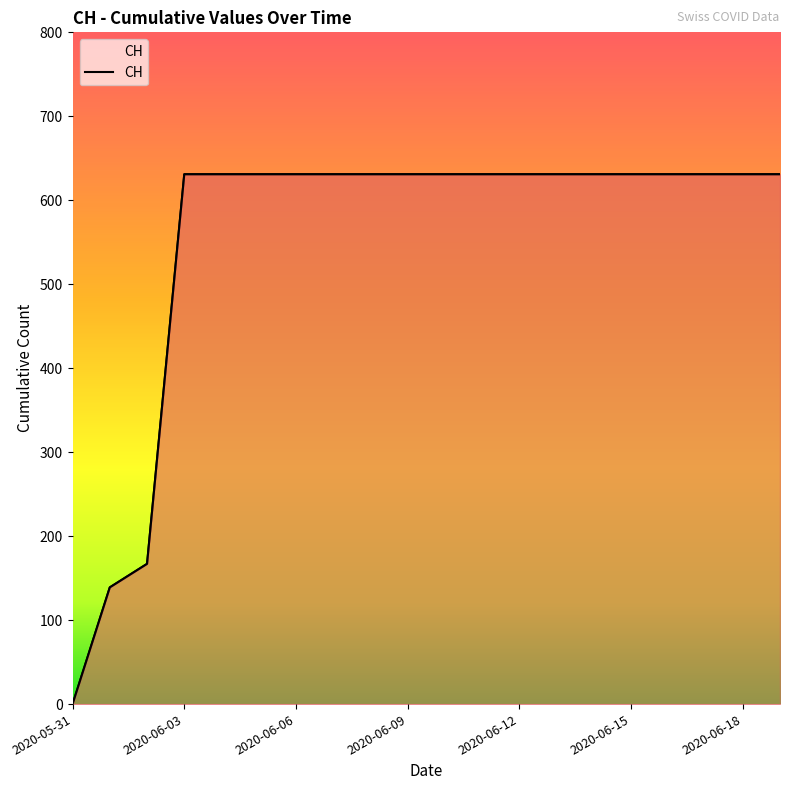

List the labels in order of value, largest first.

2020-06-03, 2020-06-04, 2020-06-05, 2020-06-06, 2020-06-07, 2020-06-08, 2020-06-09, 2020-06-10, 2020-06-11, 2020-06-12, 2020-06-13, 2020-06-14, 2020-06-15, 2020-06-16, 2020-06-17, 2020-06-18, 2020-06-19, 2020-06-02, 2020-06-01, 2020-05-31